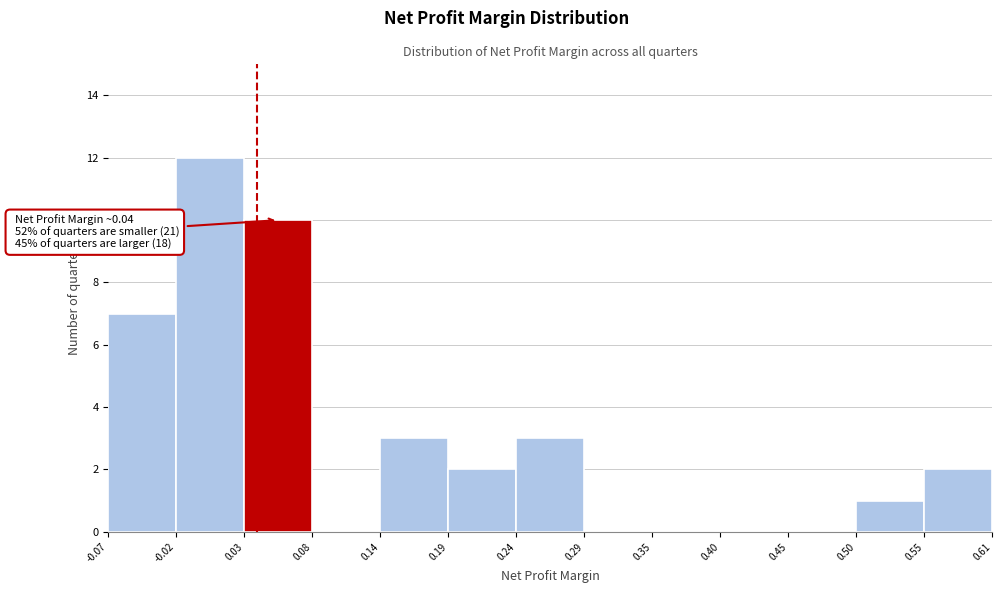

Which range on the x-axis has the tallest bar?

-0.02 to 0.03